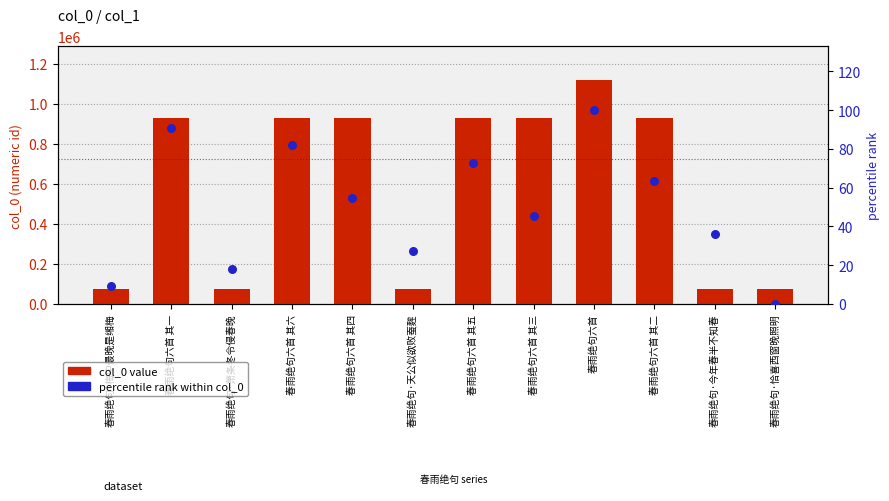

At how many categories does at least one series exceed 677144?

7